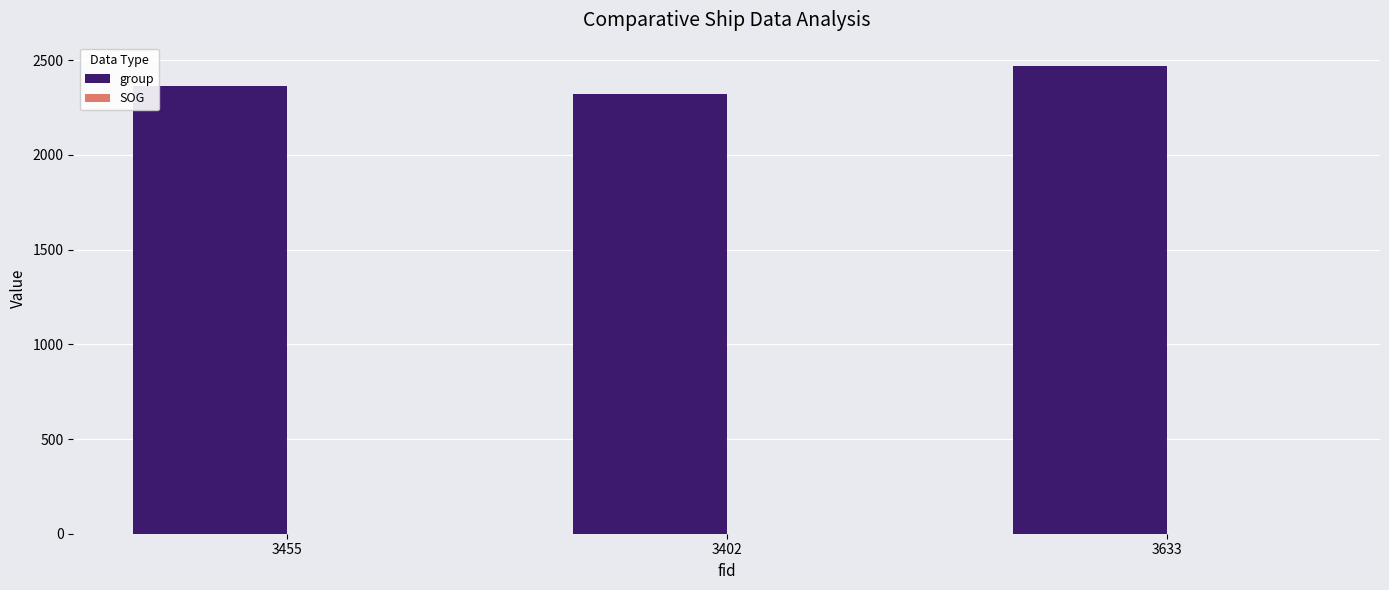

Is it true that group equals 3619.8 at 3455?

False